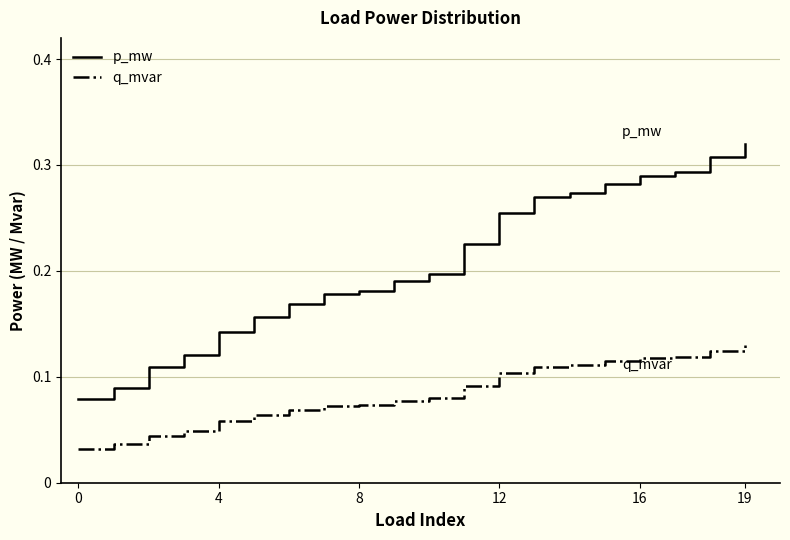

Rank the series by their maximum value, from highest to lowest.

p_mw, q_mvar